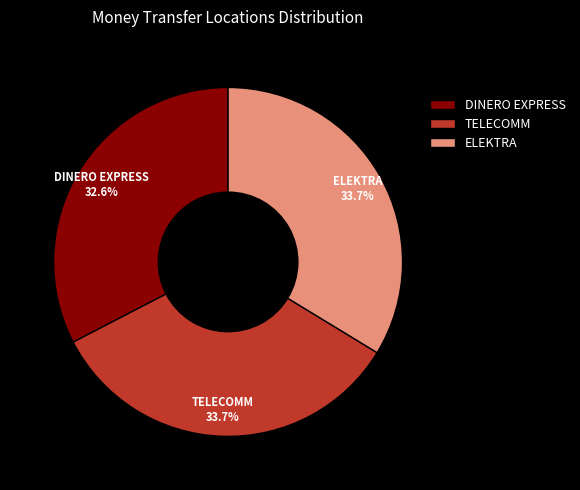

Is the sum of DINERO EXPRESS and TELECOMM greater than half?

Yes